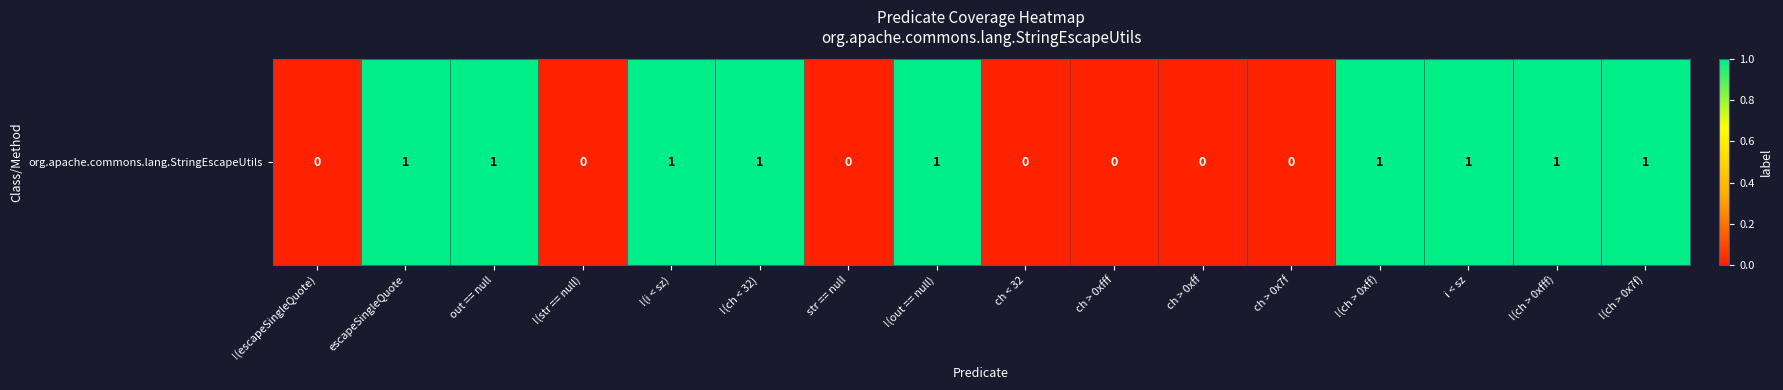

Reading left to right, extract all data points from this chart.

0	1	1	0	1	1	0	1	0	0	0	0	1	1	1	1